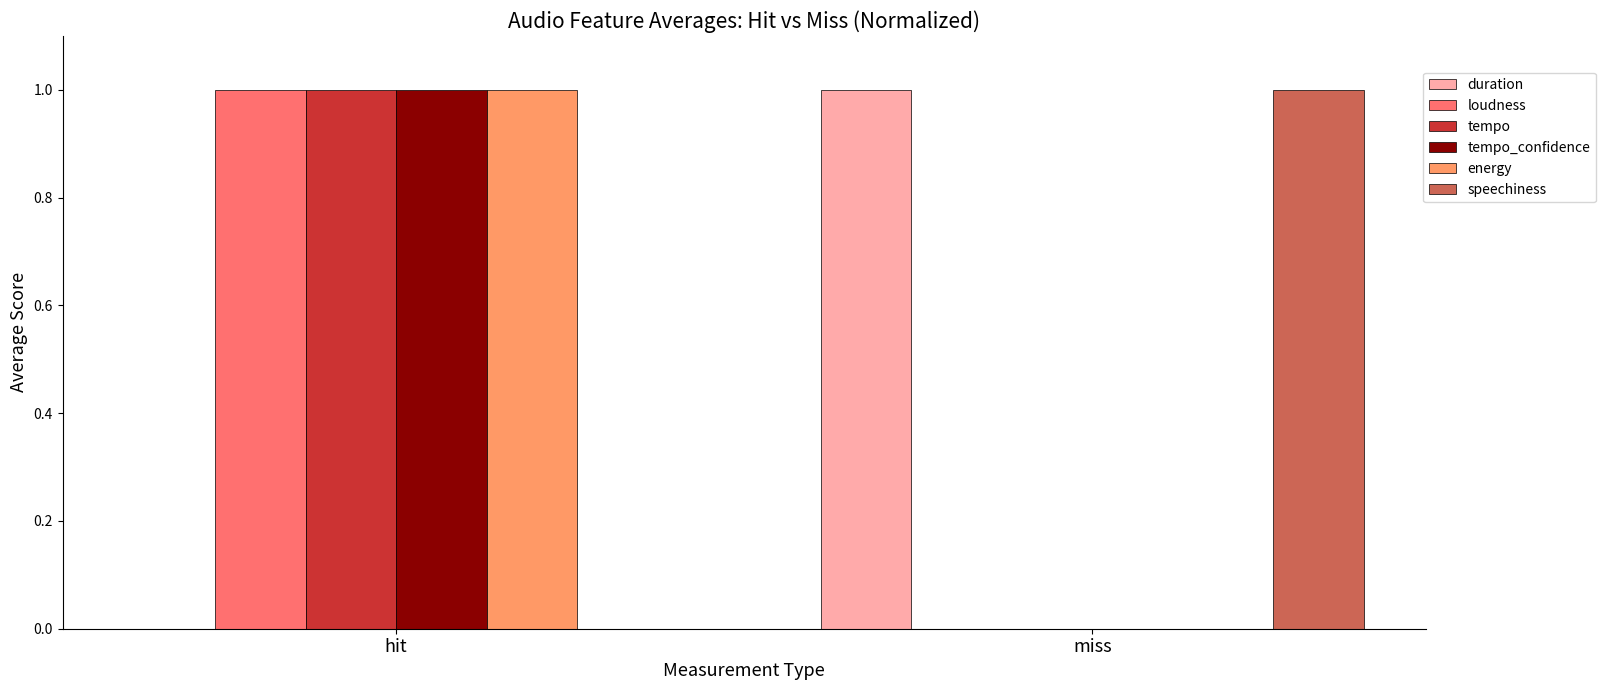

What is the maximum value shown in the chart?

1